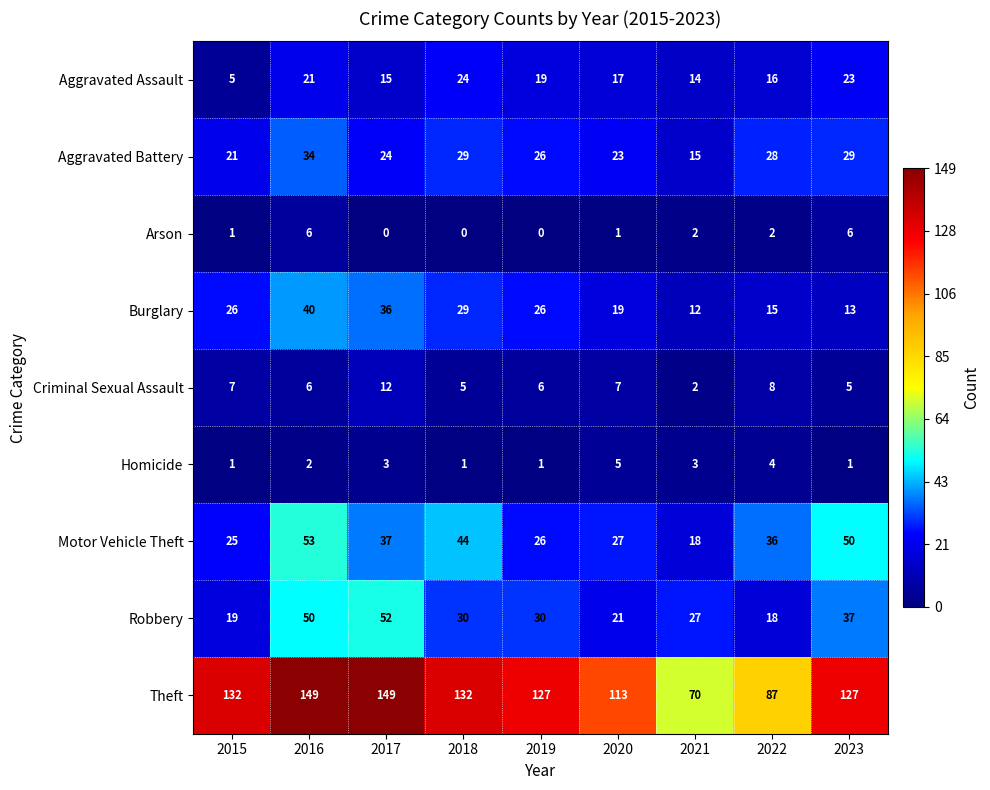

Rank the series by their maximum value, from lowest to highest.

Homicide, Arson, Criminal Sexual Assault, Aggravated Assault, Aggravated Battery, Burglary, Robbery, Motor Vehicle Theft, Theft